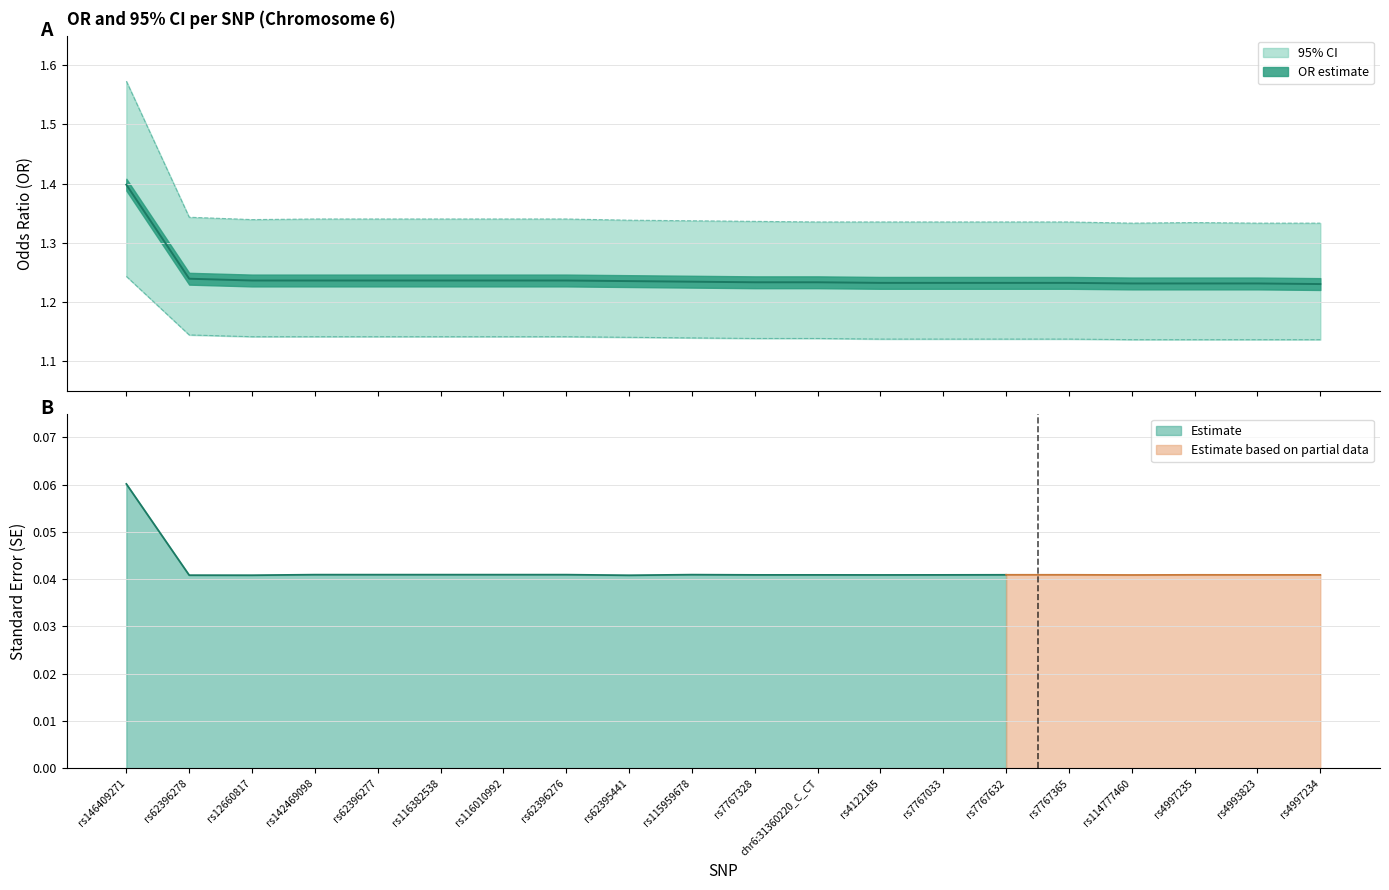

What position from the left is rs115959678?

10